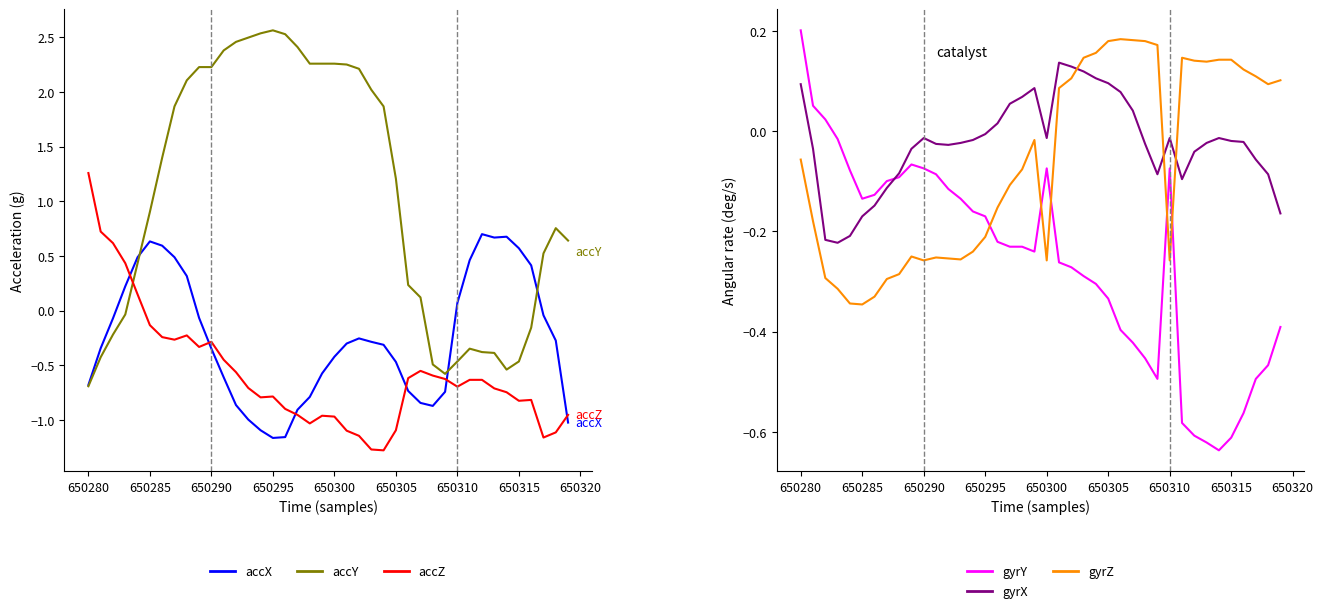

True or false: accZ and accY intersect in this chart.

True